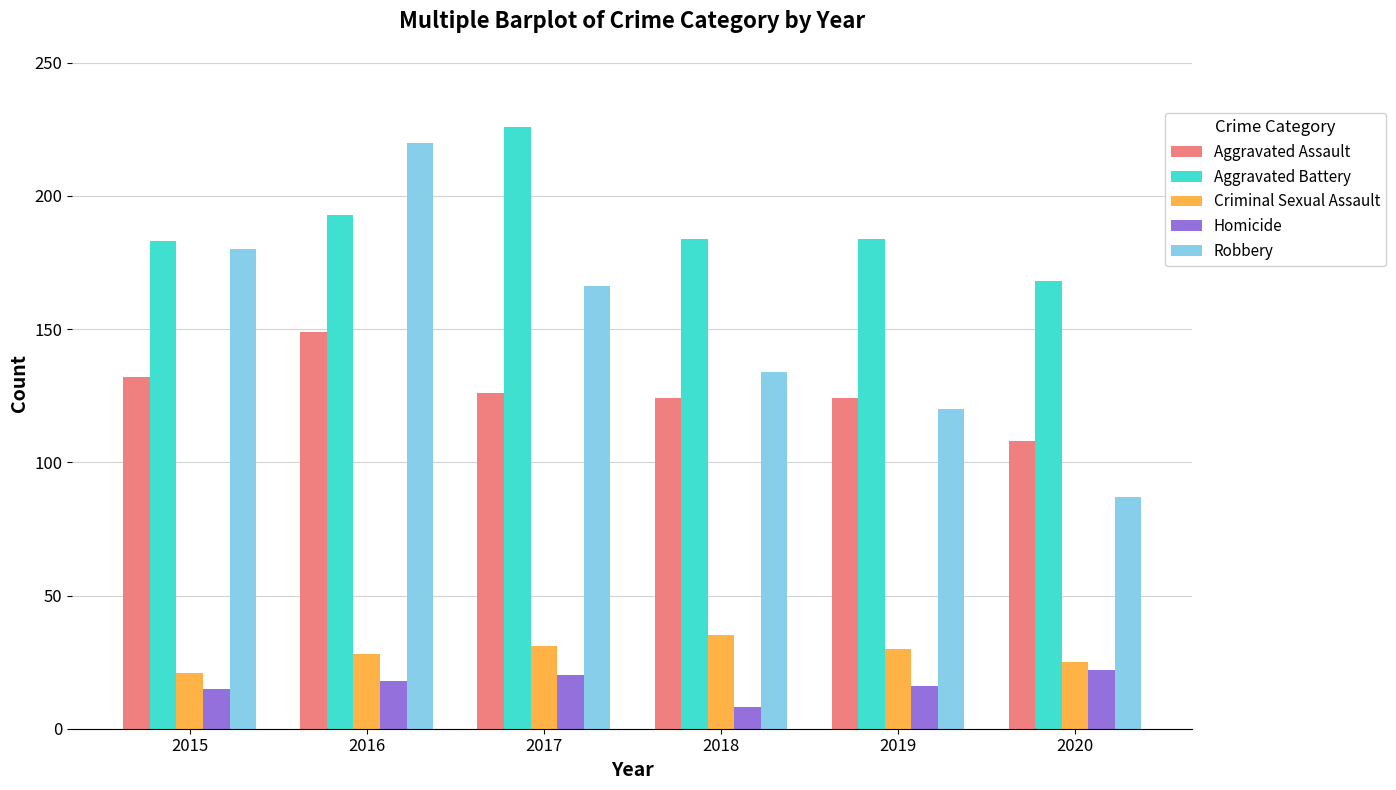

Which label corresponds to the smallest value in the chart?

2018